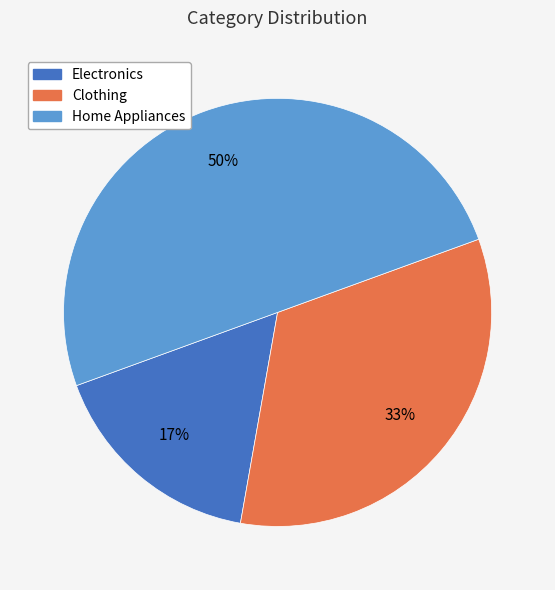

What is the largest slice in the pie chart?

Home Appliances